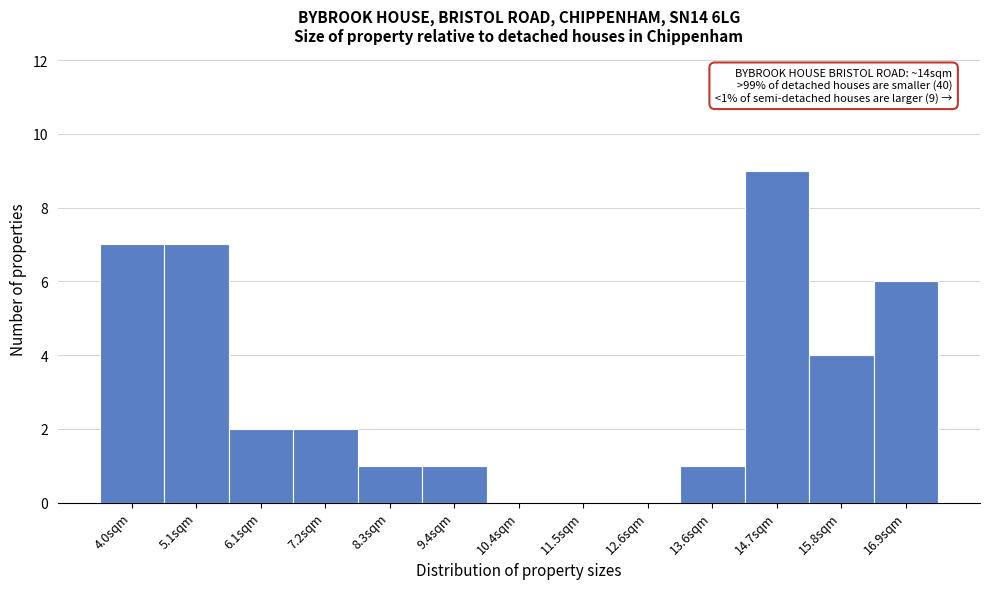

Which range on the x-axis has the tallest bar?

14.2 to 15.2